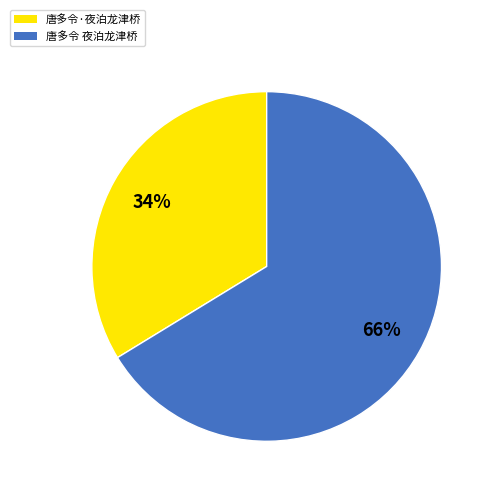

Approximately how many times larger is the value at 唐多令·夜泊龙津桥 compared to 唐多令 夜泊龙津桥?

0.5